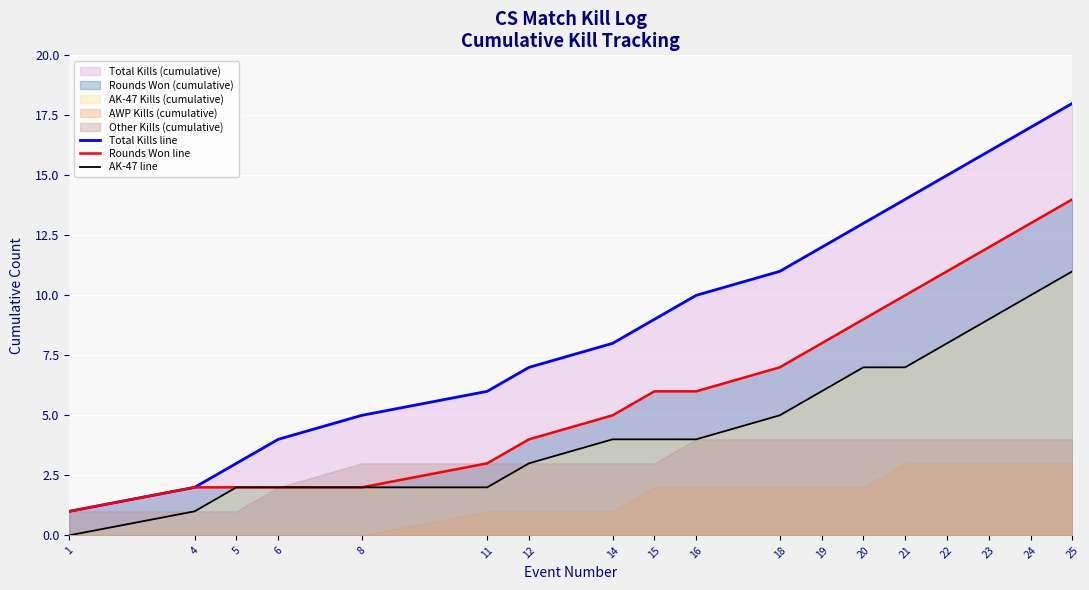

How many values in the AK-47 line series are below 4?

7